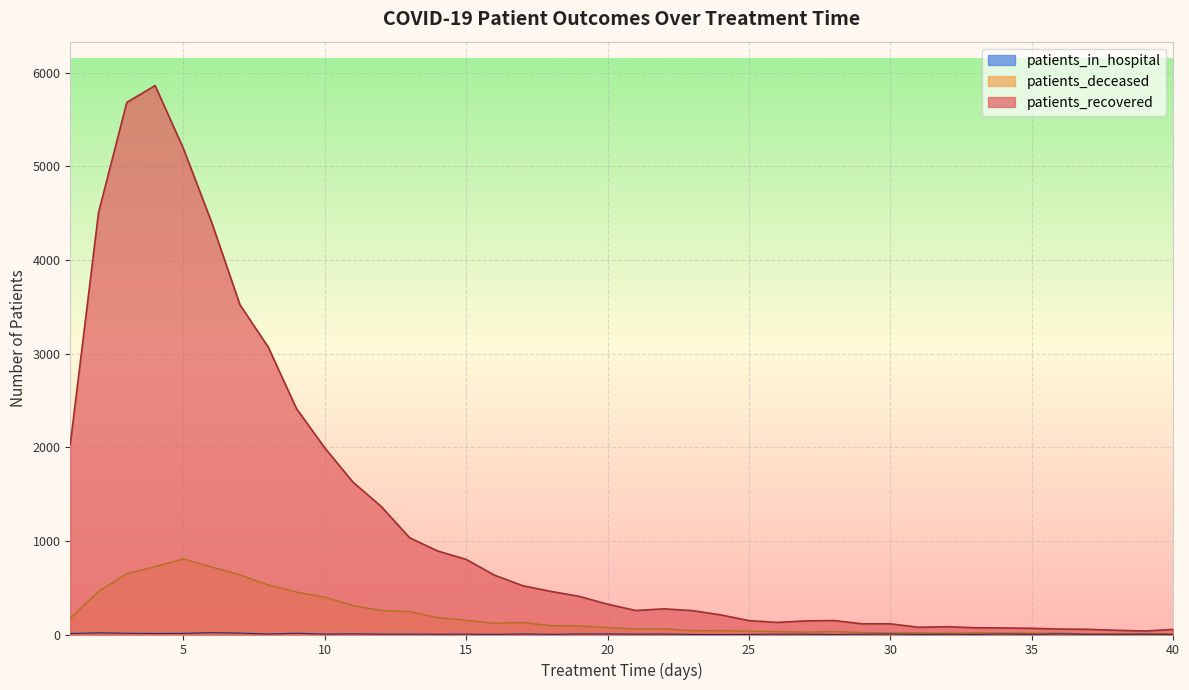

In patients_in_hospital, how many points are higher than both neighbors (excluding endpoints)?

13